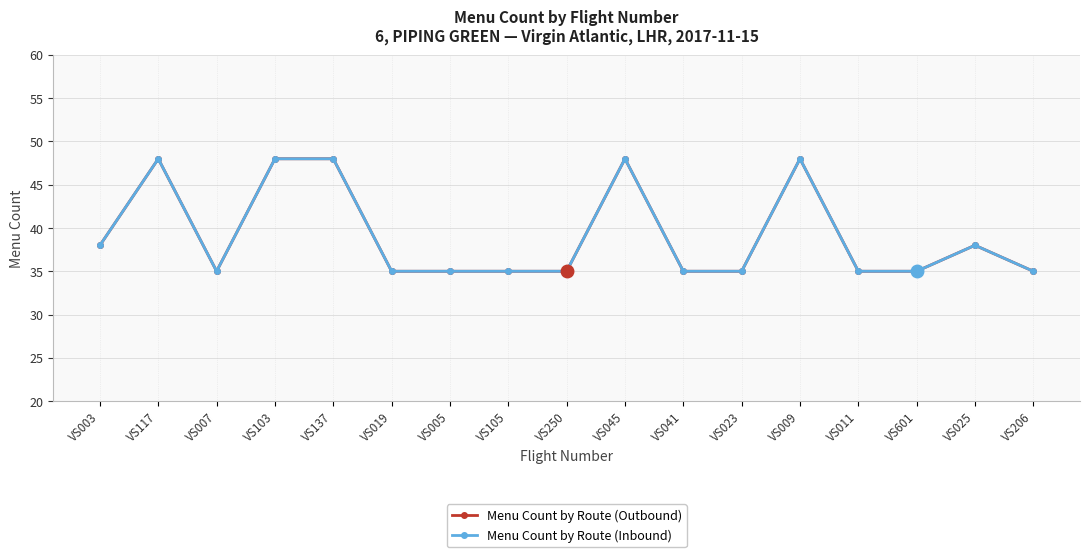

Is this an area chart (filled region under the line)?

No